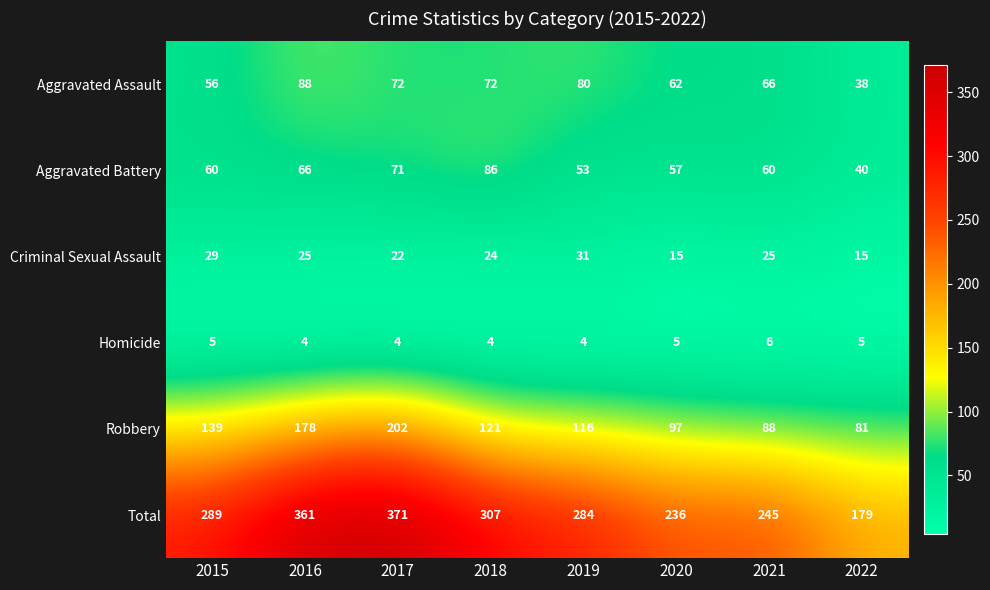

Rank the series at 2015 from lowest to highest value.

Homicide, Criminal Sexual Assault, Aggravated Assault, Aggravated Battery, Robbery, Total